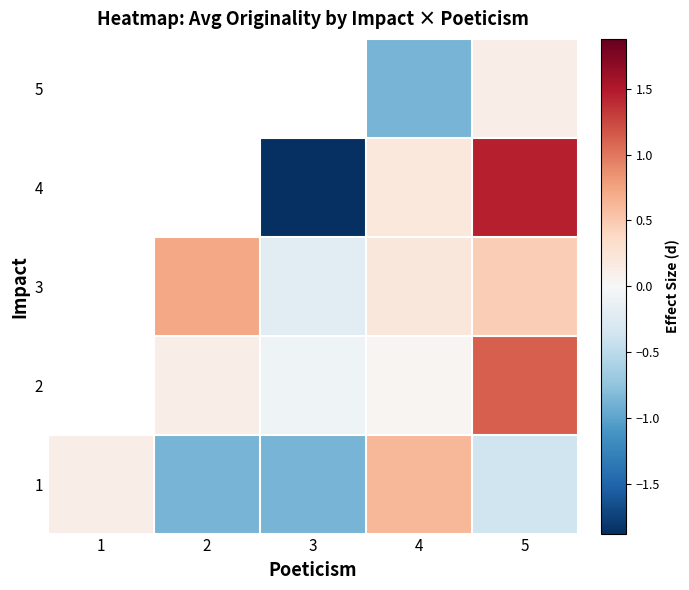

At which label does 4 first exceed -1?

4